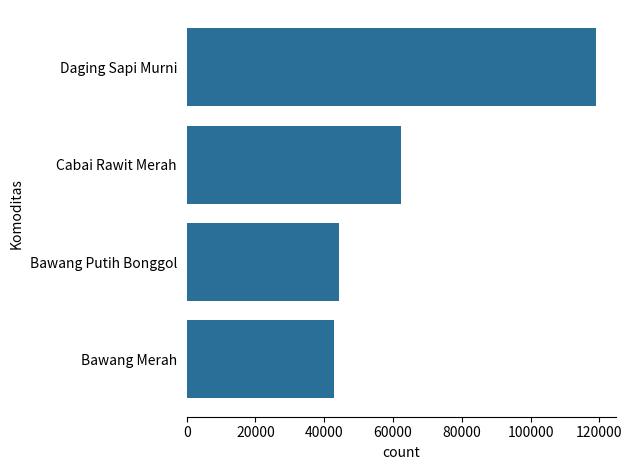

List the labels in order of value, largest first.

Daging Sapi Murni, Cabai Rawit Merah, Bawang Putih Bonggol, Bawang Merah